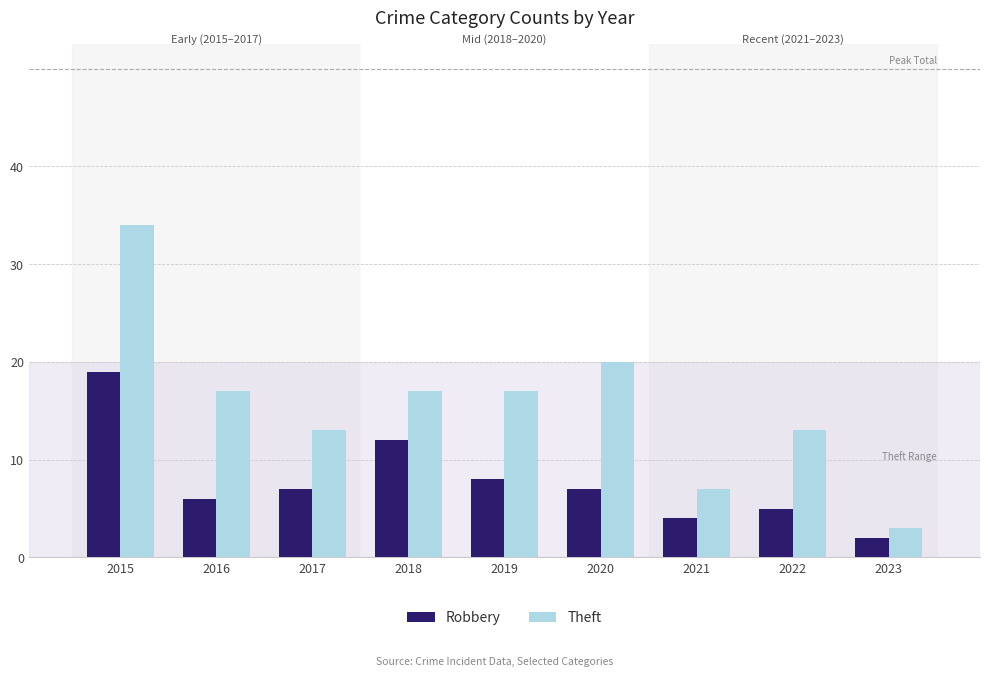

What is the lowest value of the Theft series?

3